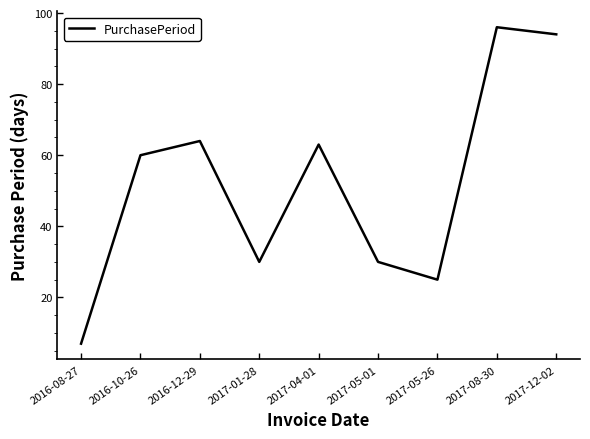

What is the ratio of the value at 2017-12-02 to the value at 2017-05-01?

3.1